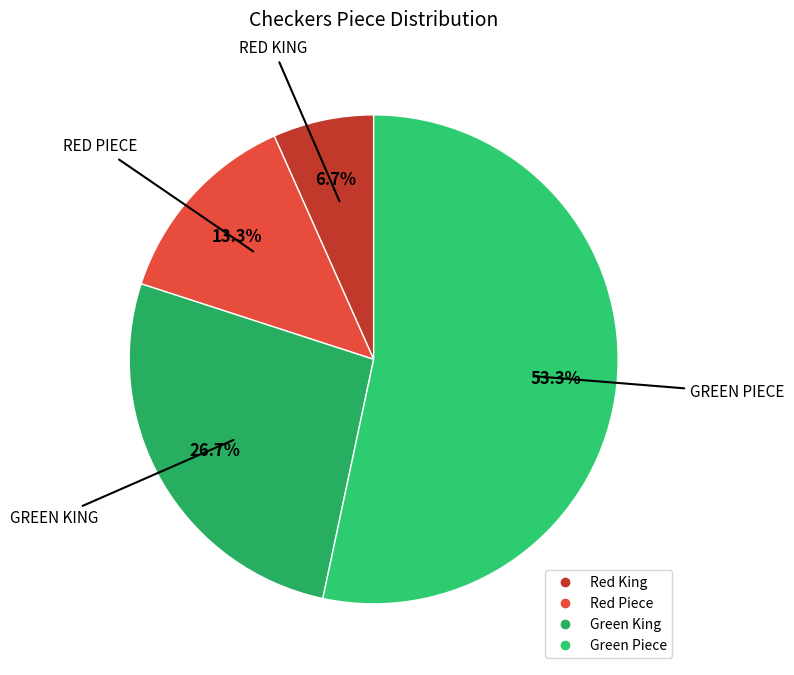

Which has a higher value, Red King or Red Piece?

Red Piece